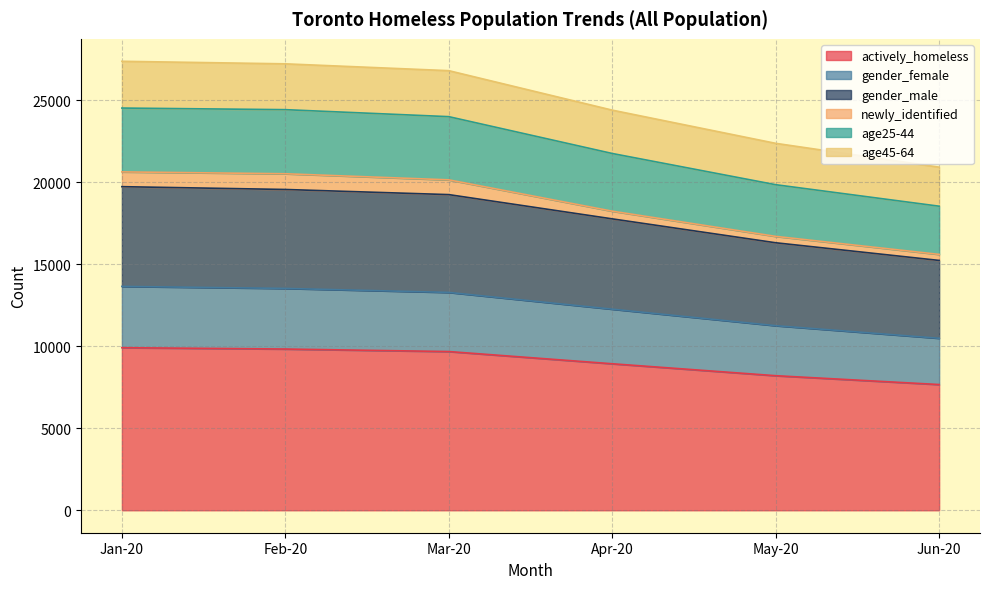

What is the total value across all series at Jan-20?

27382